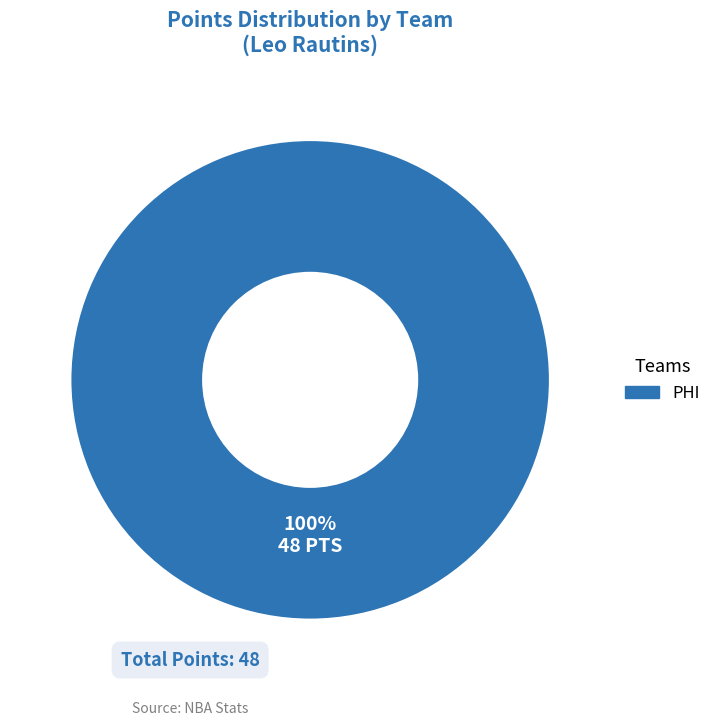

Does any single category account for the majority?

Yes